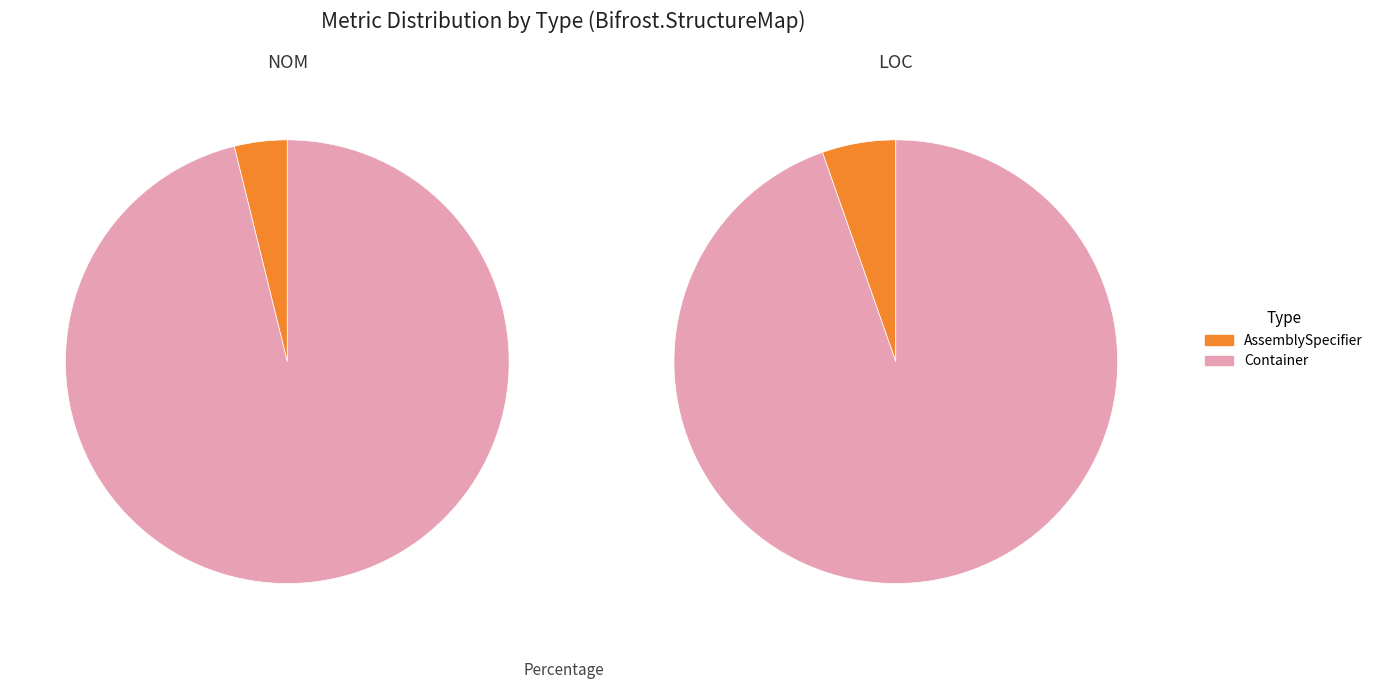

True or false: AssemblySpecifier accounts for 4% of the total.

True